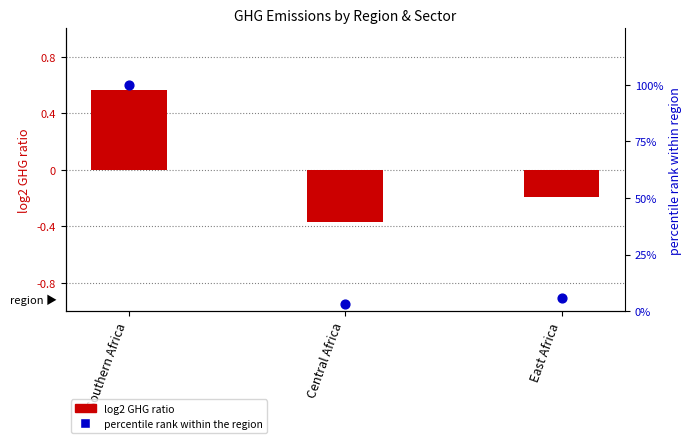

What is the total value across all series at East Africa?

5.7